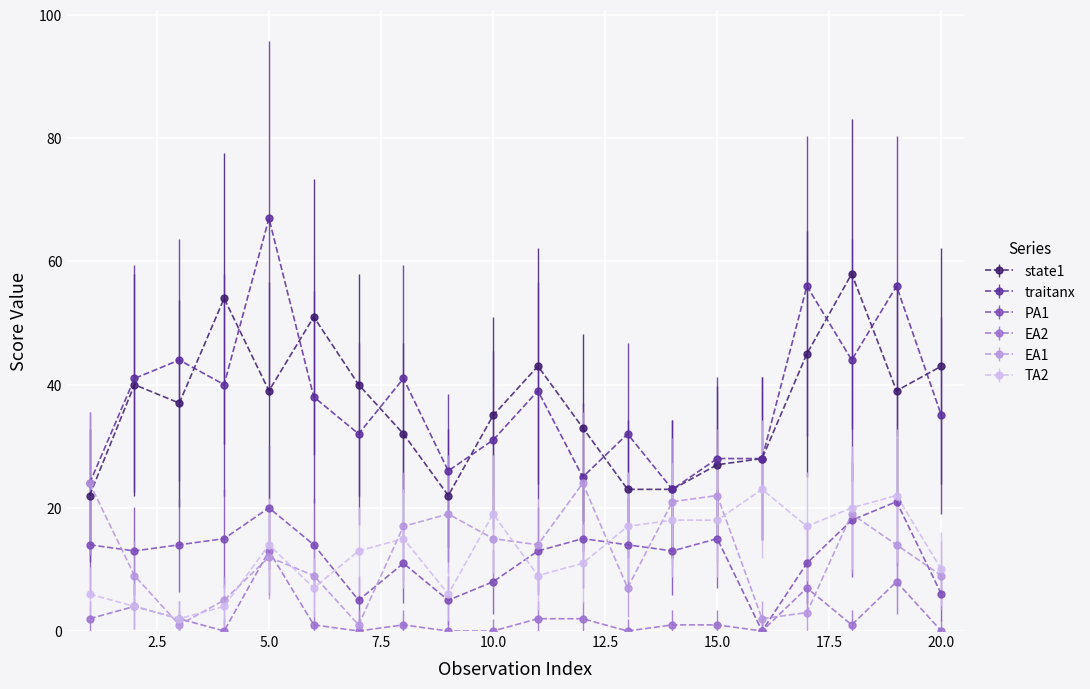

How many intersections are there between TA2 and EA1?

11